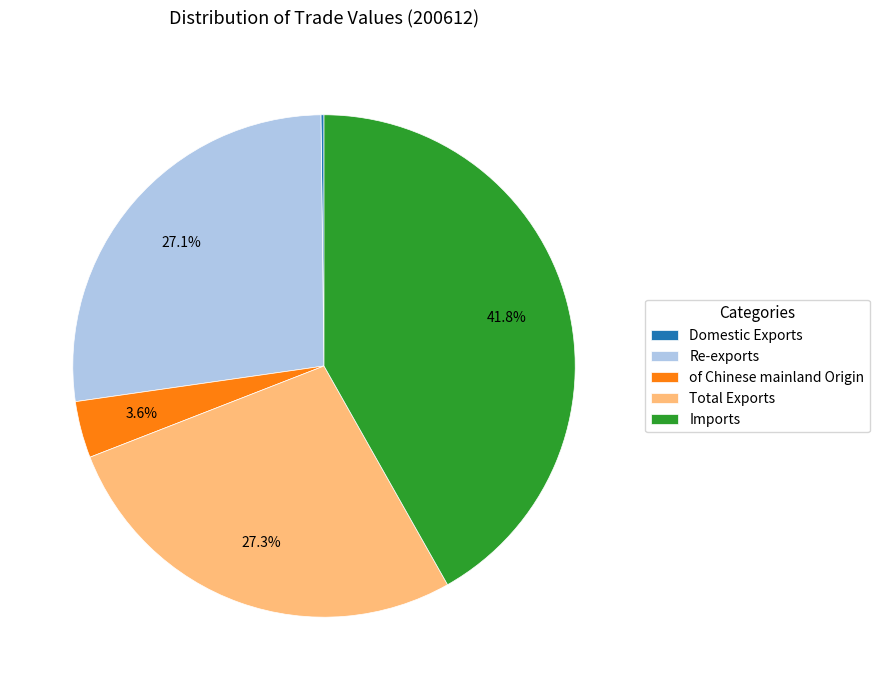

What is the ratio of the value at Total Exports to the value at Re-exports?

1.0